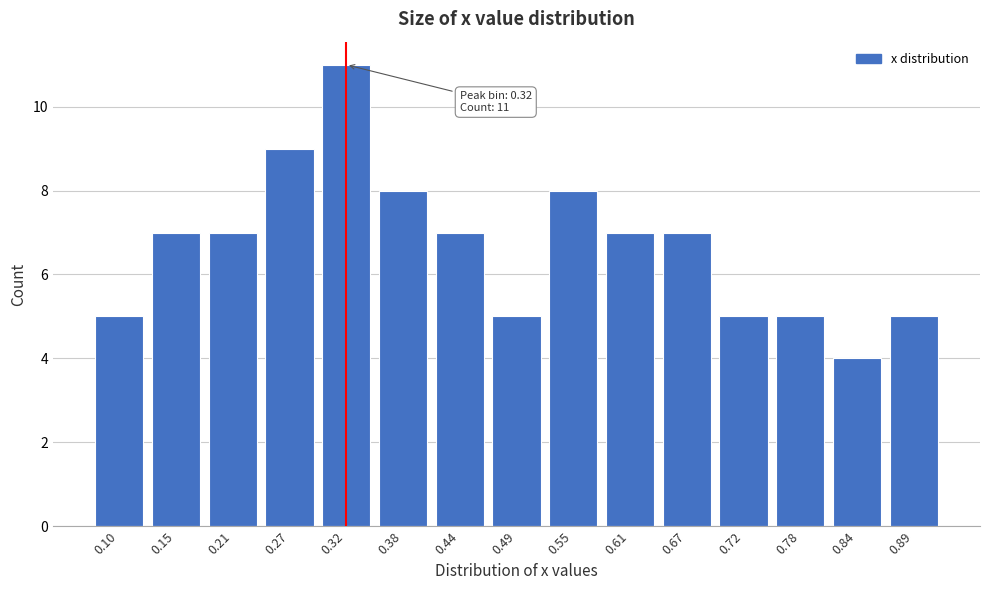

Reading left to right, list all the values displayed in this chart.

5	7	7	9	11	8	7	5	8	7	7	5	5	4	5